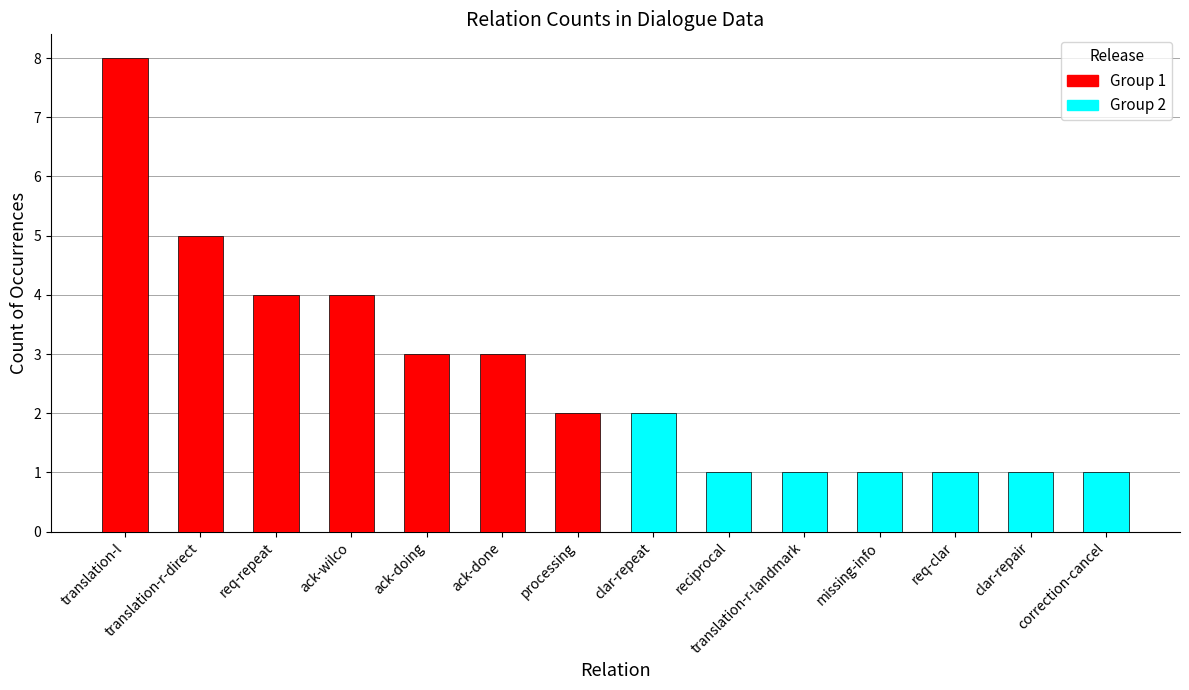

Read the value at translation-l.

8